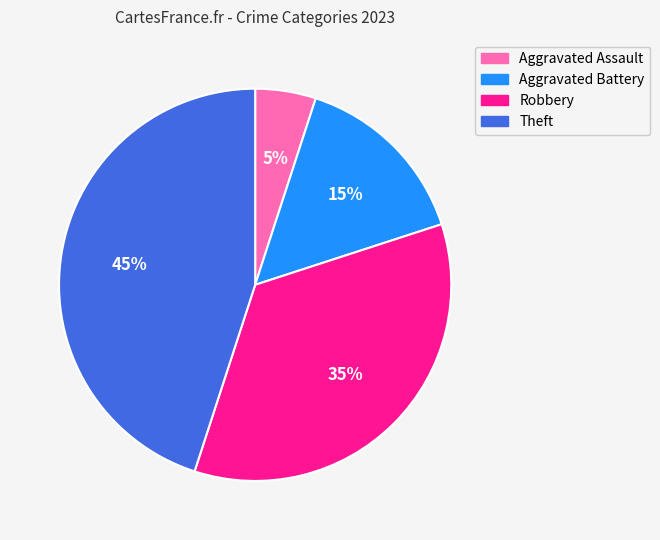

The Theft slice represents 52% of the pie. True or false?

False